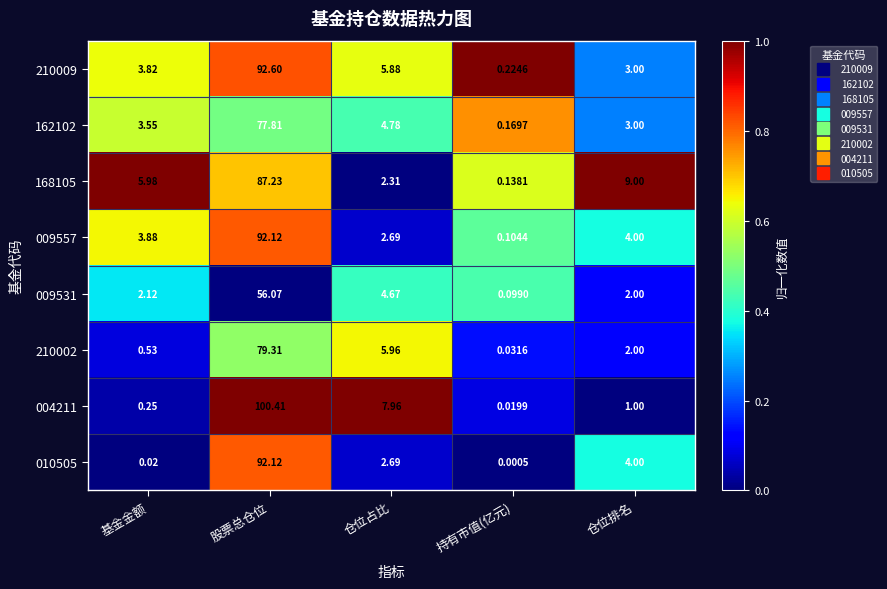

Which label corresponds to the smallest value in the chart?

持有市值(亿元)